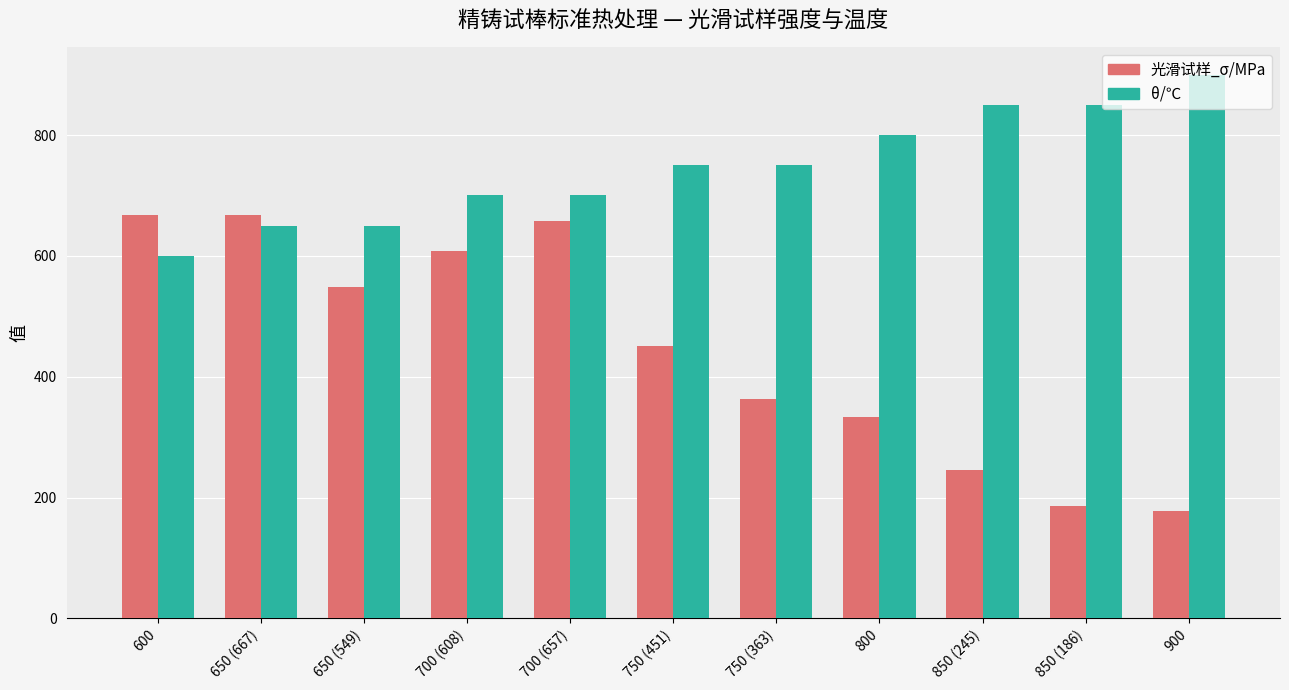

True or false: 光滑试样_σ/MPa has a value of 199 at 650 (667).

False